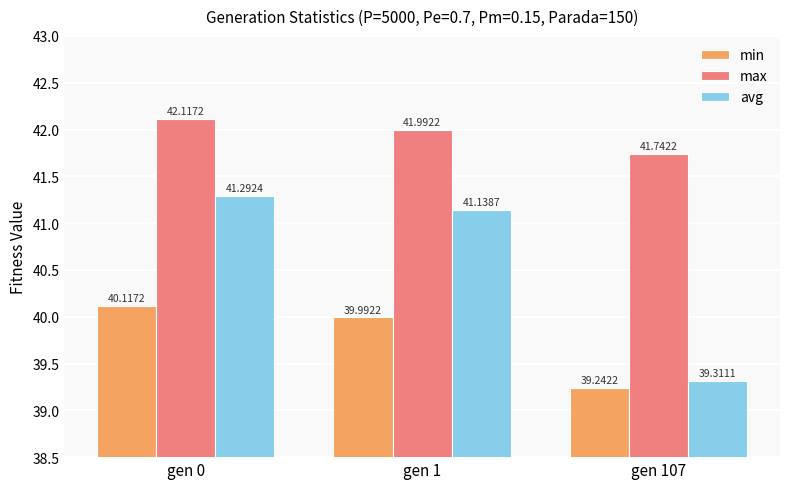

Rank the series by their average value, from lowest to highest.

min, avg, max